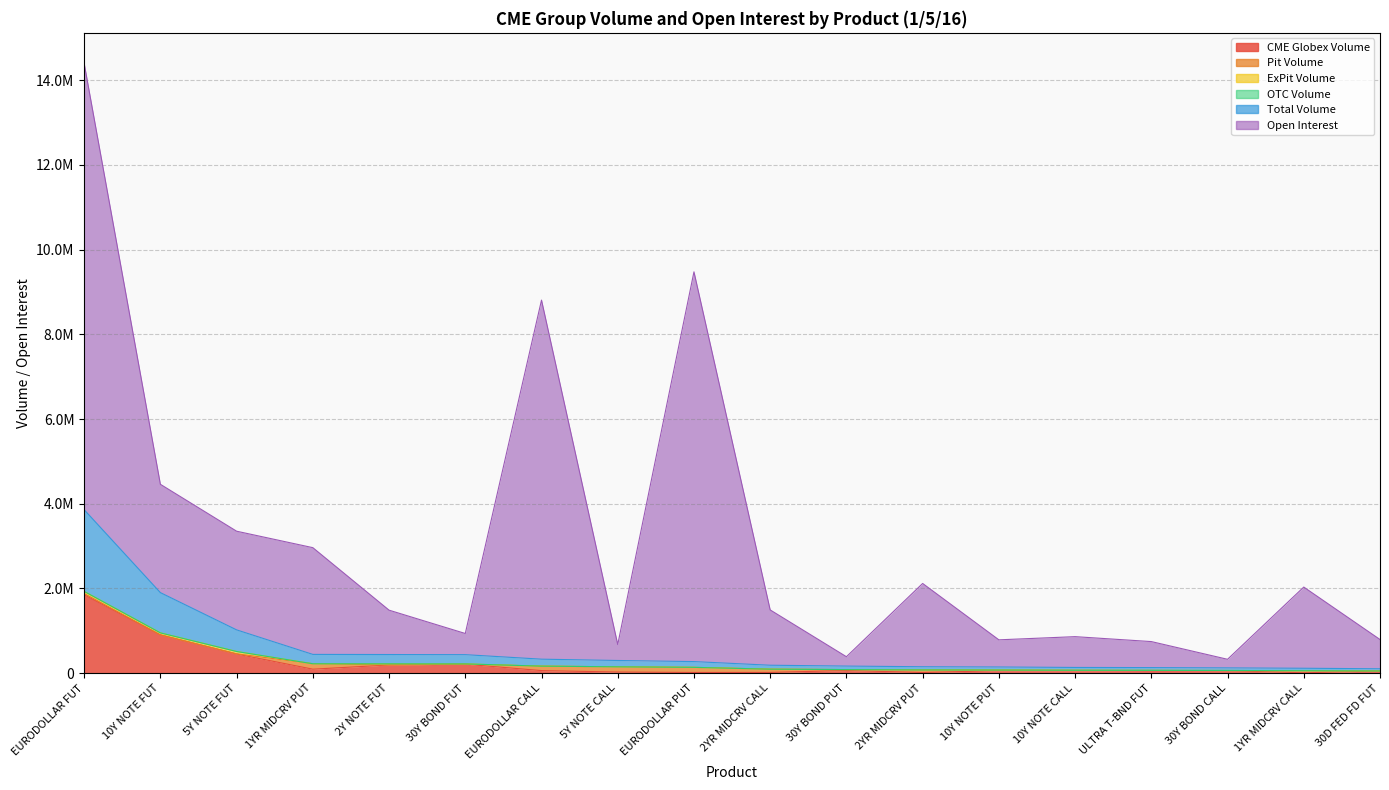

How many data points does each series have?

18